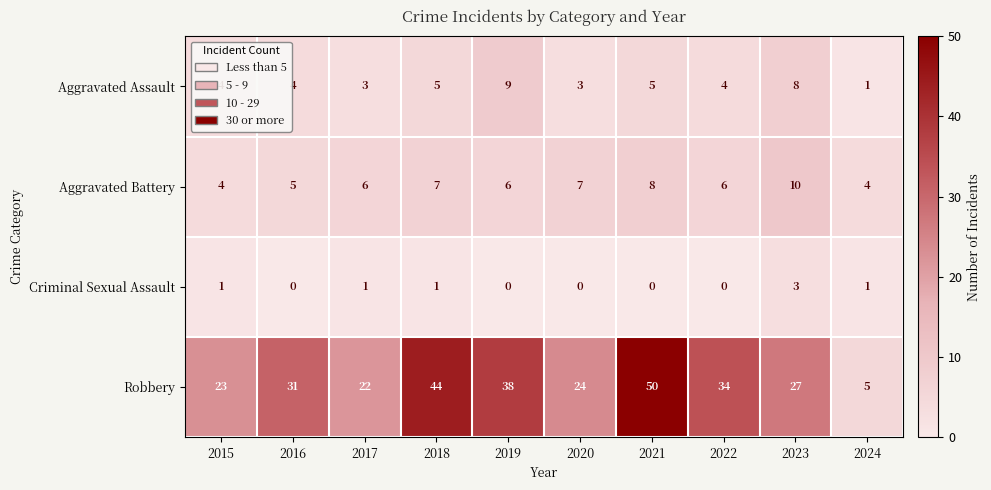

Which series has the widest spread of values?

Robbery